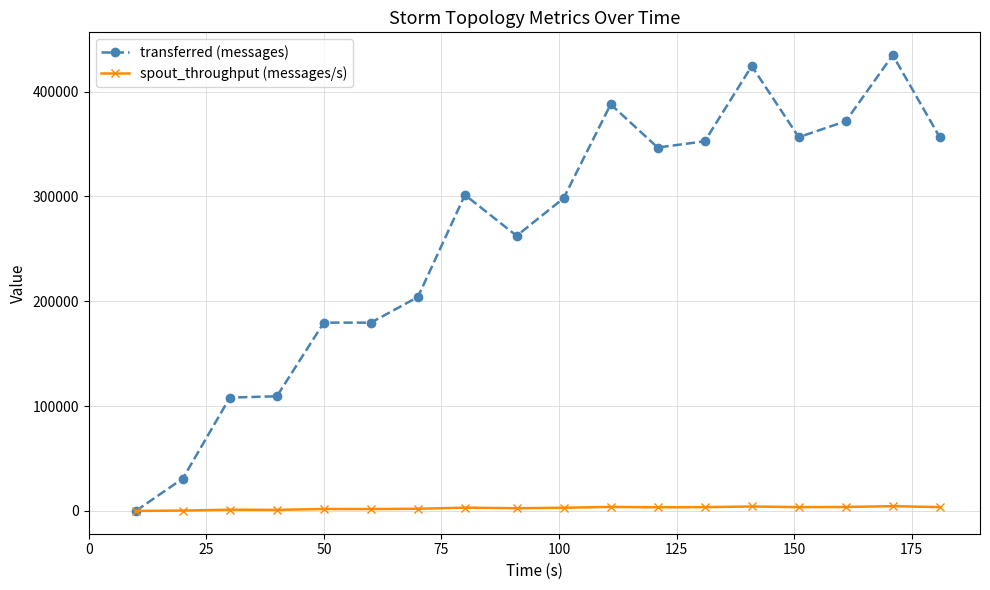

Which series has the largest range (max minus min)?

transferred (messages)